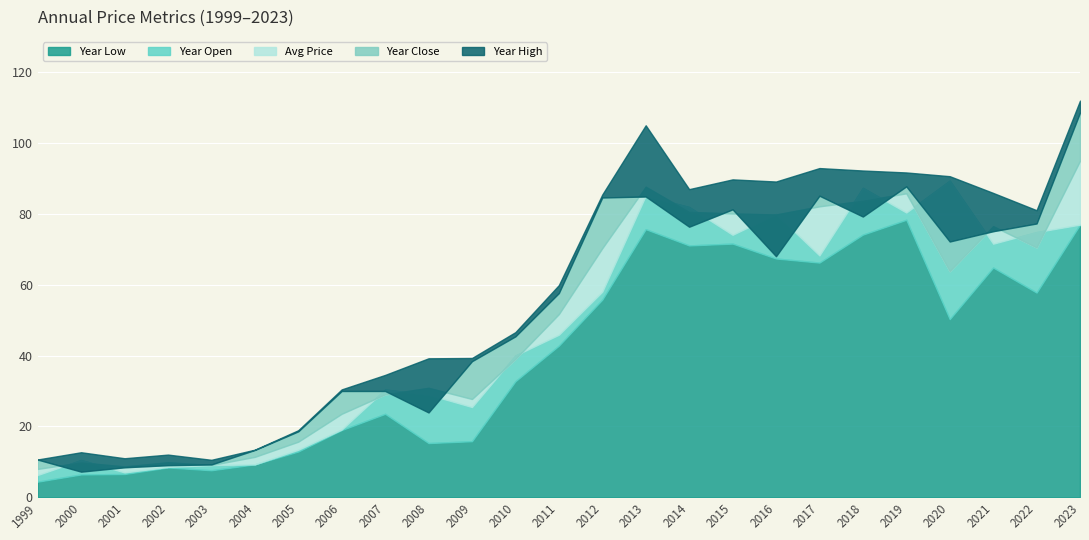

Between 2011 and 2004, which is larger?

2011